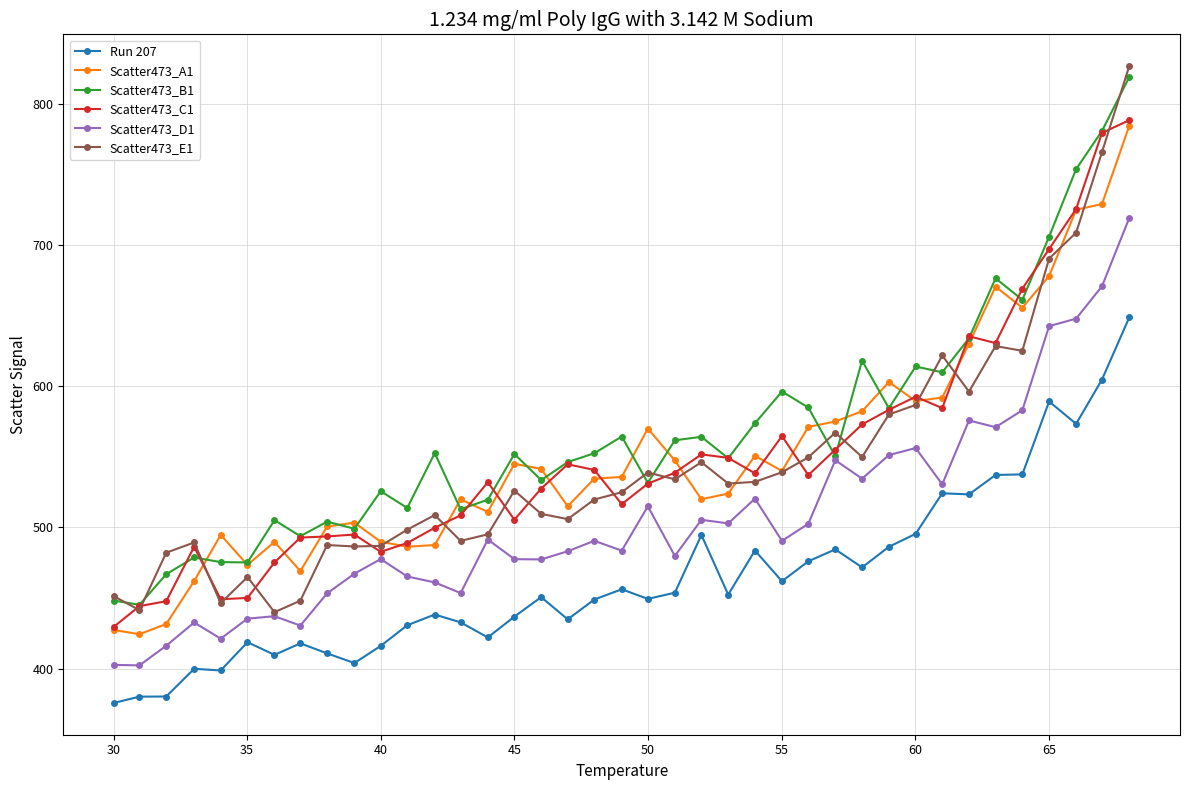

What is the value of the Run 207 point at the 37th from the left?

573.3